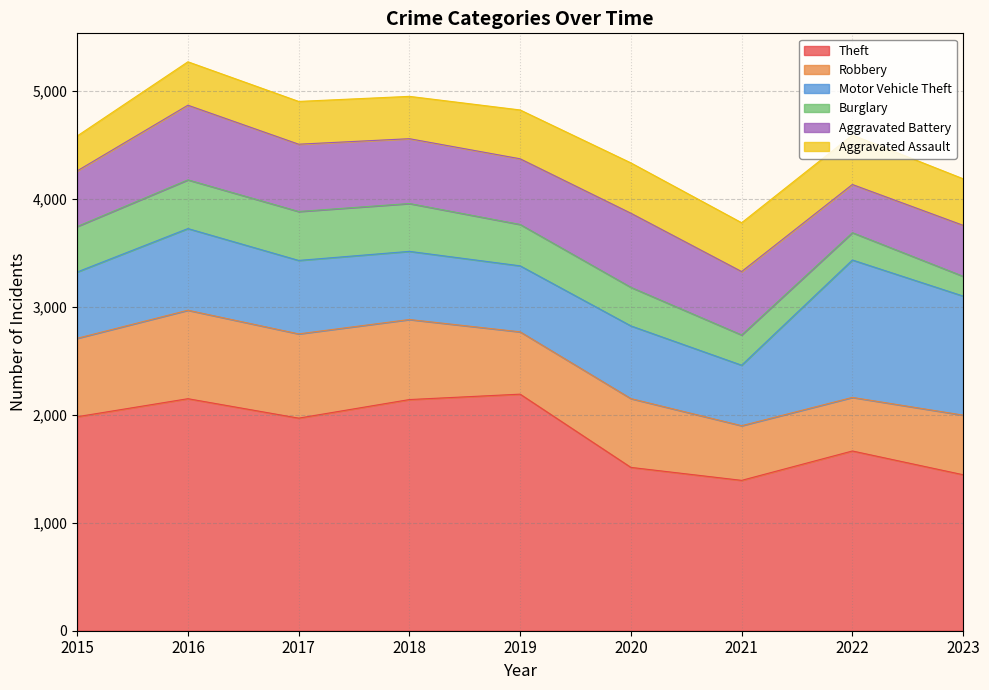

Where is the first local minimum for Aggravated Battery?

2018